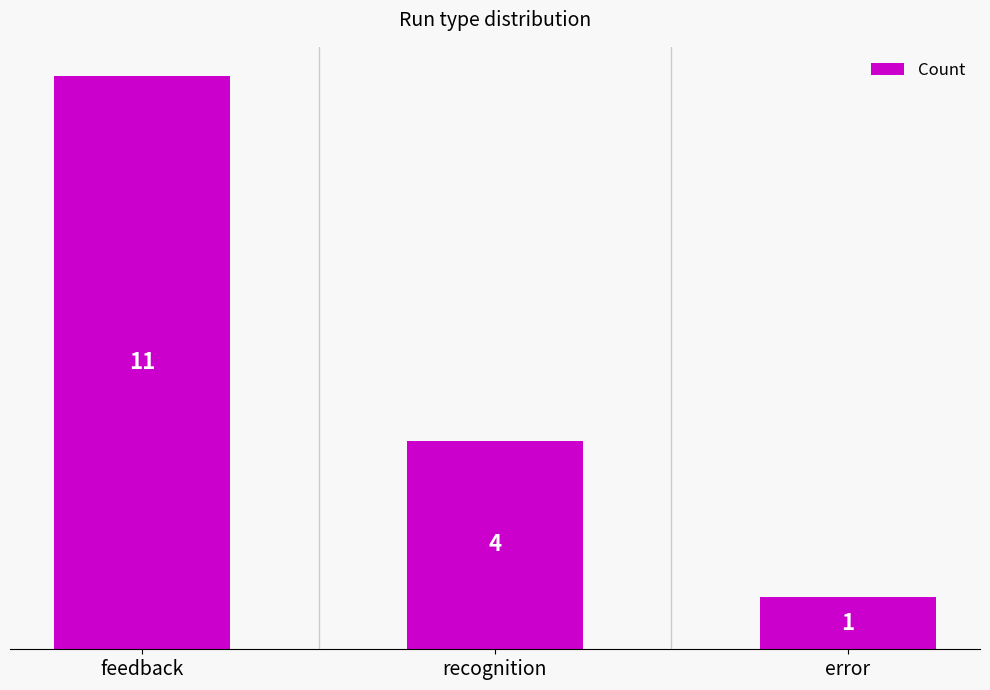

List the labels in order of value, largest first.

feedback, recognition, error